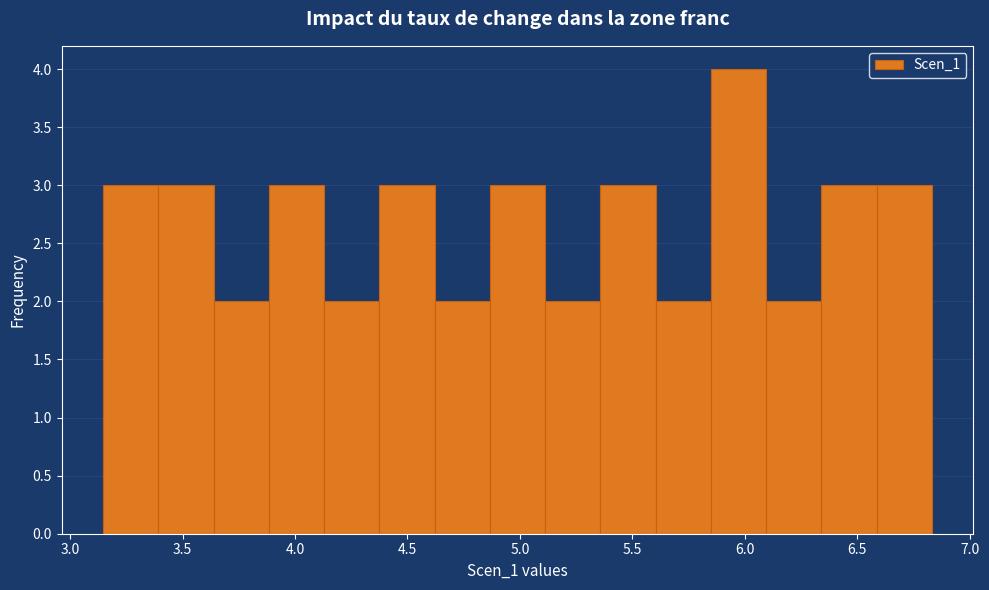

Reading left to right, transcribe this chart: for each bar, give the range it covers on the x-axis and its height. Neither the bar edges nor the heights are printed on the chart, so give them approximately, as read against the axes.

3.15 to 3.40: 3
3.40 to 3.65: 3
3.65 to 3.90: 2
3.90 to 4.15: 3
4.15 to 4.40: 2
4.40 to 4.60: 3
4.60 to 4.85: 2
4.85 to 5.10: 3
5.10 to 5.35: 2
5.35 to 5.60: 3
5.60 to 5.85: 2
5.85 to 6.10: 4
6.10 to 6.35: 2
6.35 to 6.60: 3
6.60 to 6.85: 3